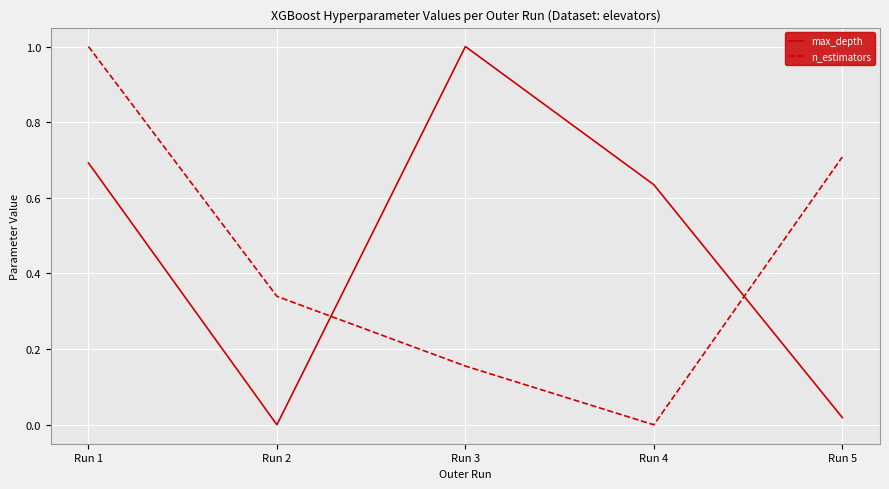

What is the highest value of the n_estimators series?

1.0